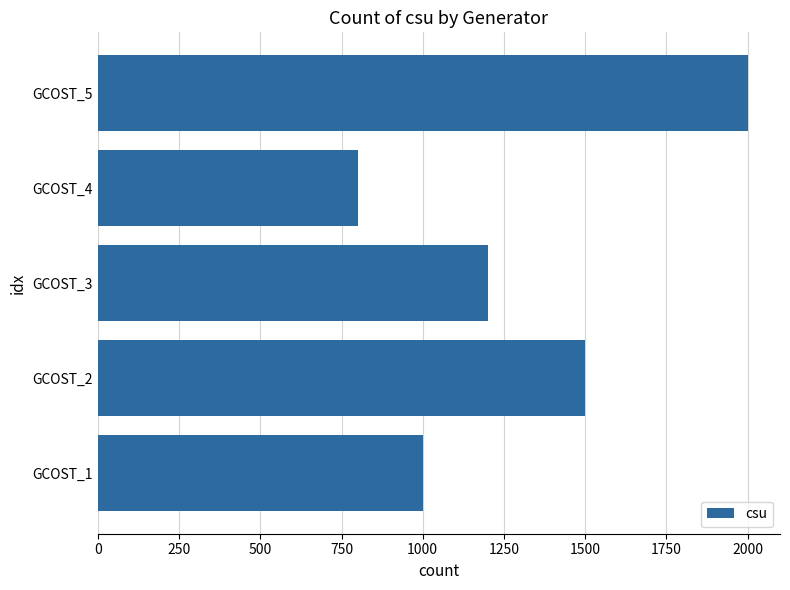

The value at GCOST_1 is 594. True or false?

False